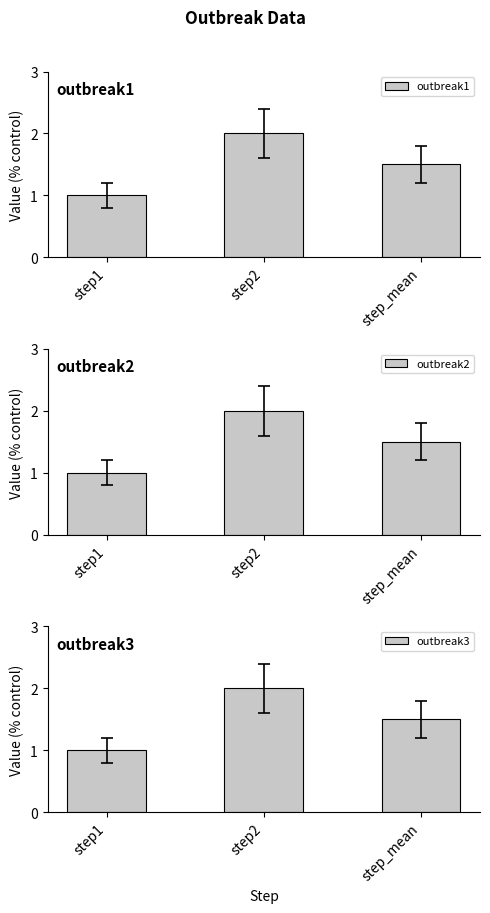

How many categories are shown in the chart?

3